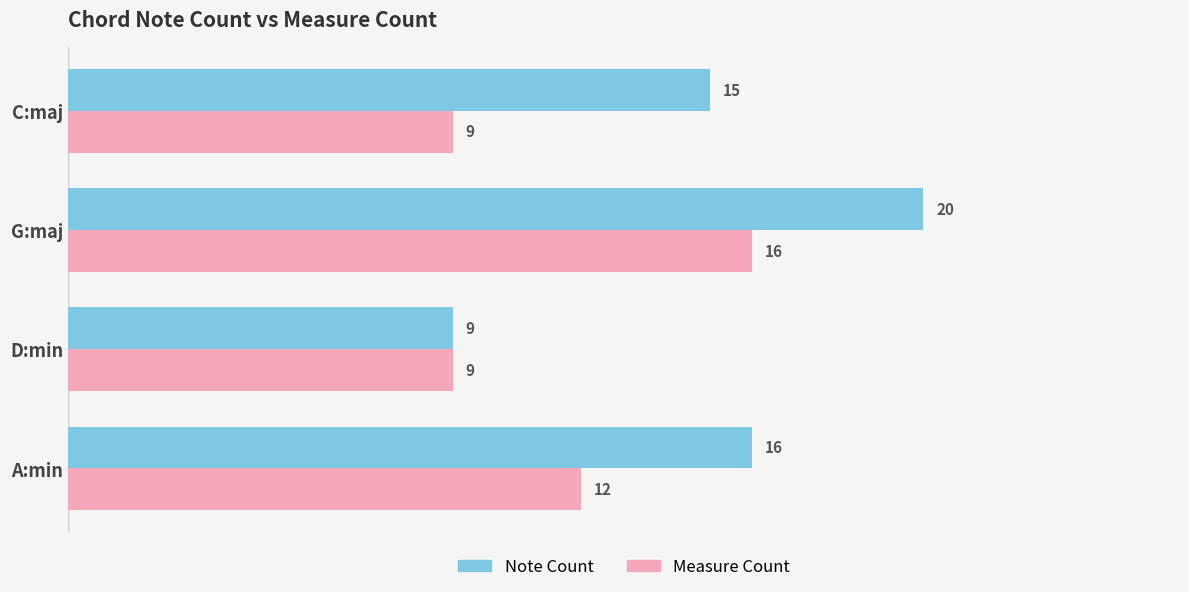

What are all the series names shown in the legend?

Note Count, Measure Count